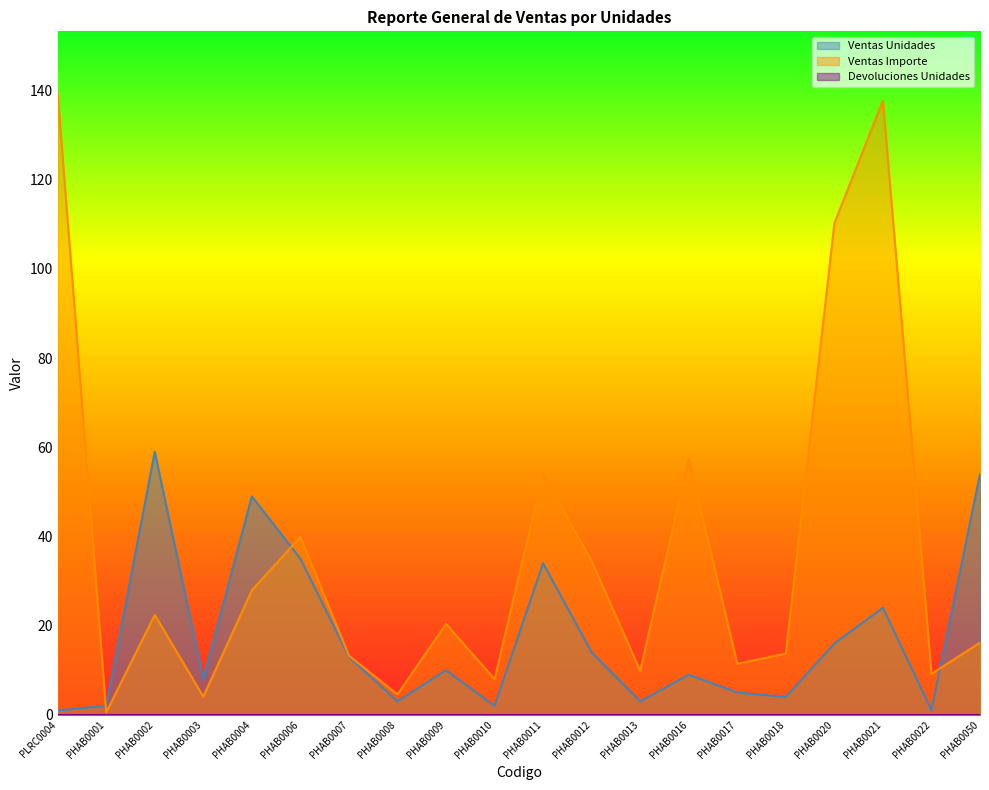

What is the spread (max minus min) of values at PHAB0004?

49.0